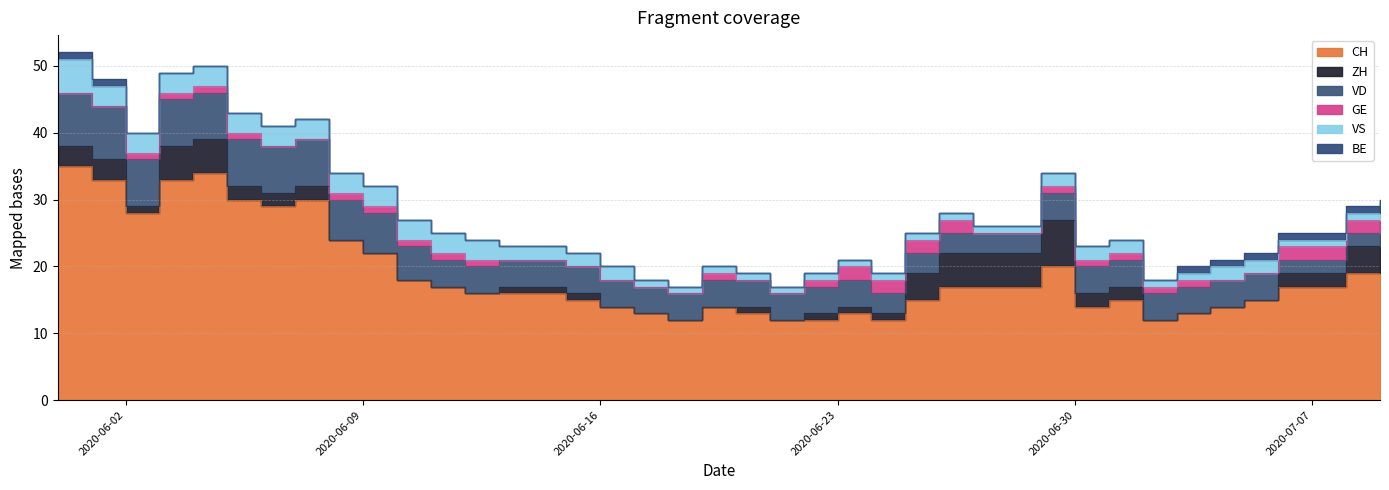

What is the average value of the GE series?

1